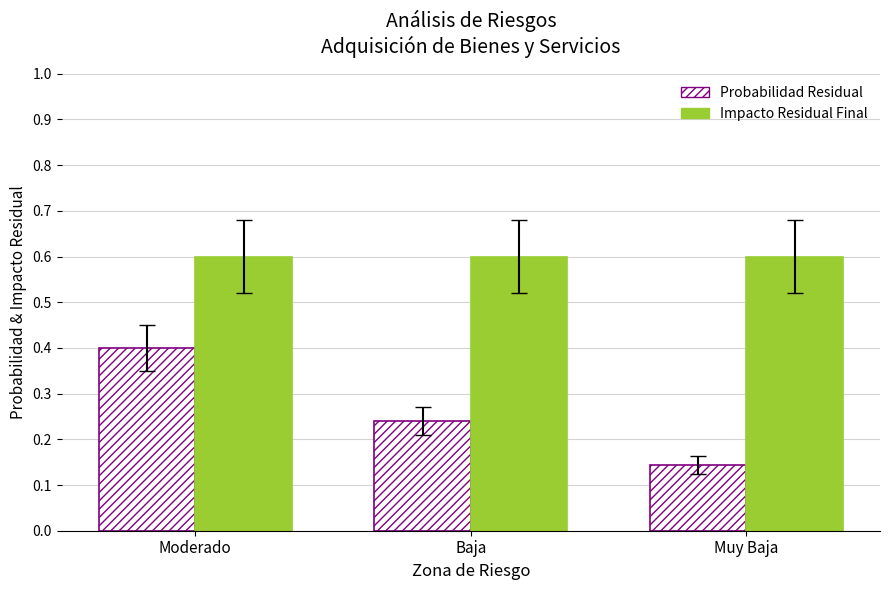

How many bars are there in total?

6